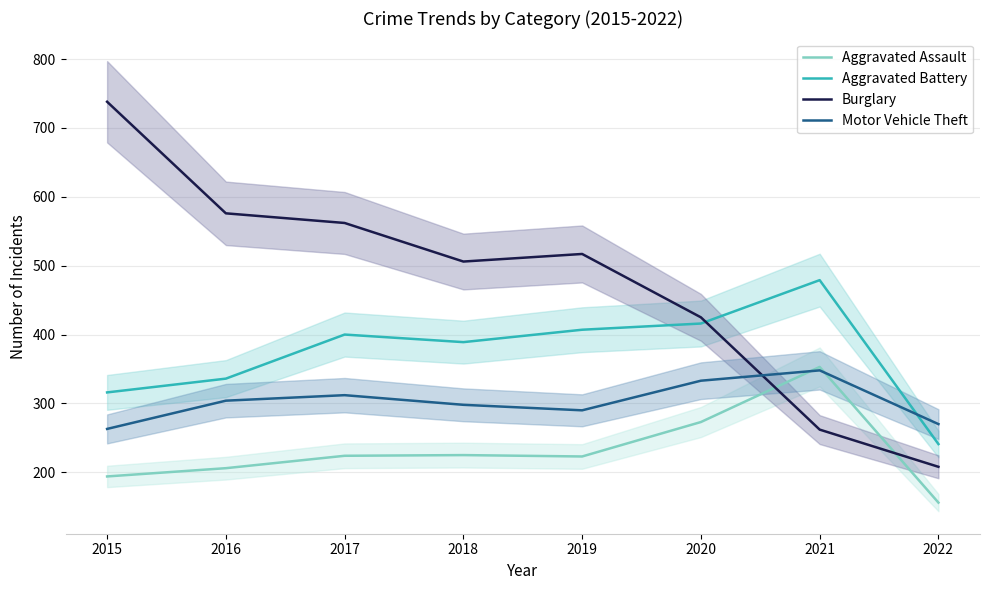

Where is the first local minimum for Aggravated Assault?

2019